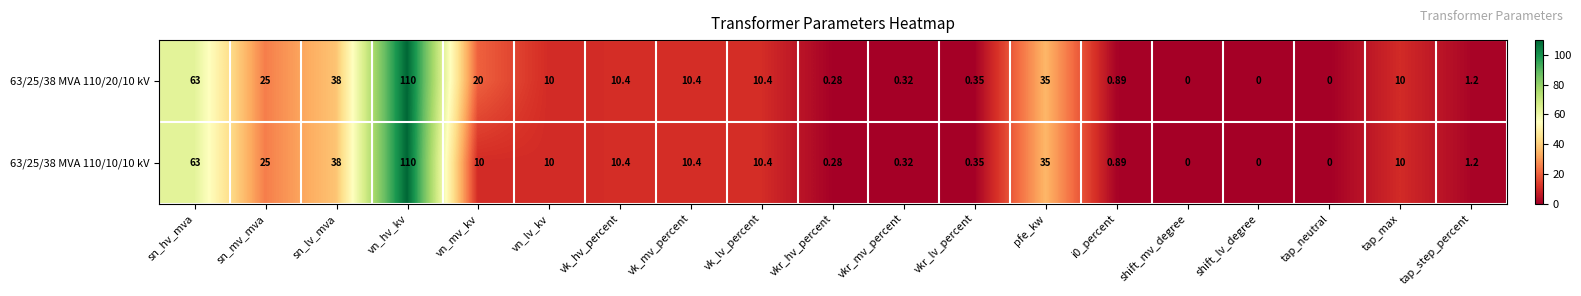

At which label does 63/25/38 MVA 110/10/10 kV first exceed 10?

sn_hv_mva